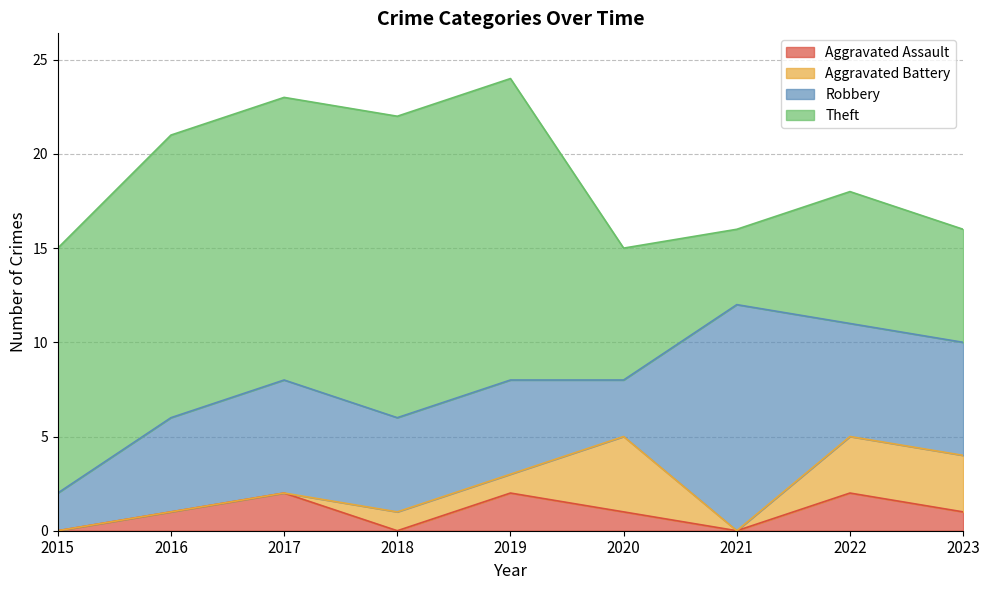

What is the value of the Theft point at the 5th from the left?

16